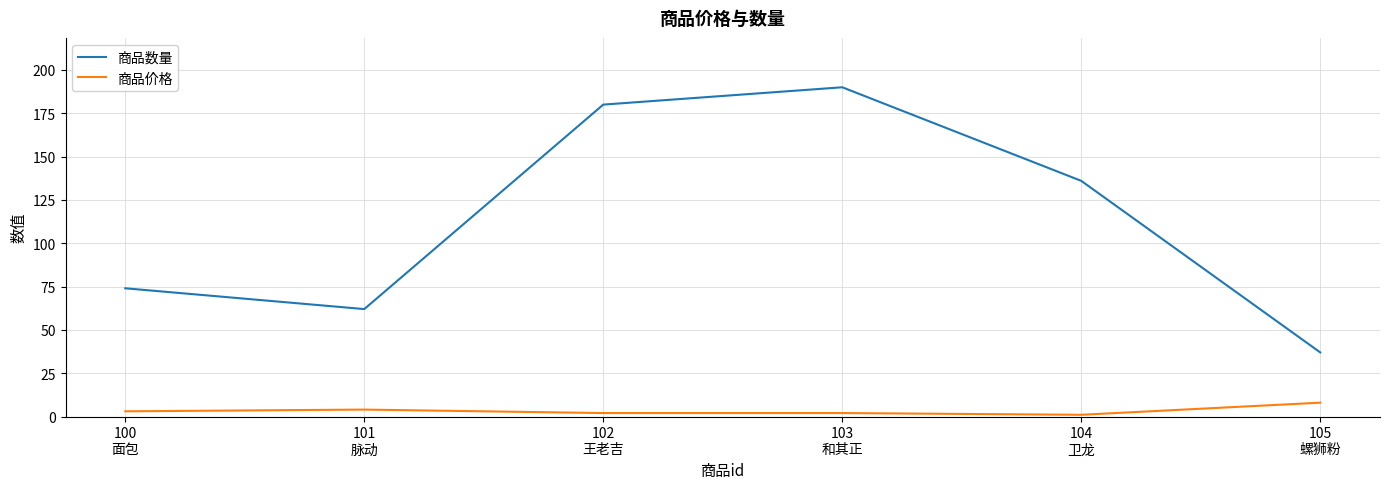

Which series has the largest range (max minus min)?

商品数量